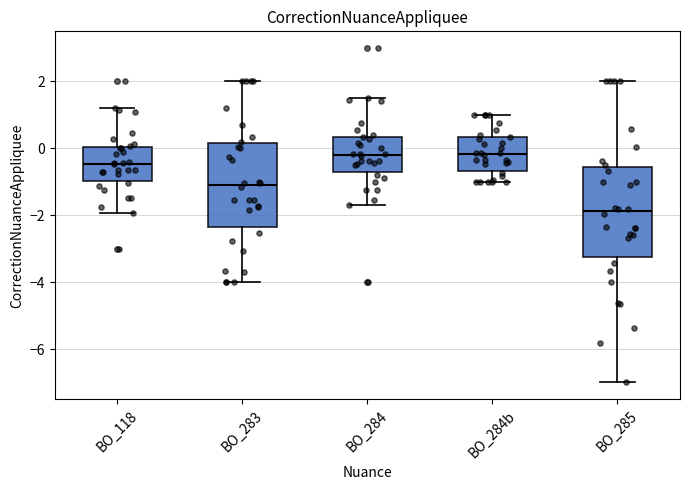

Where is the lower edge of the box for BO_284 on the y-axis? The values are not printed on the chart, so give them approximately, as read against the axis.

-0.8